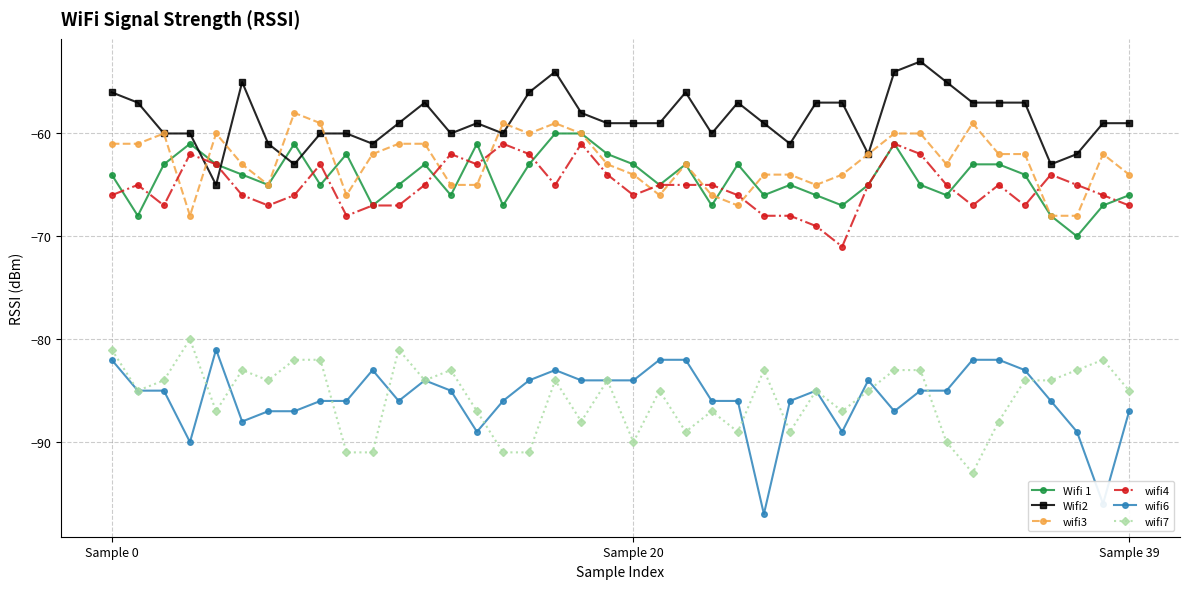

True or false: Wifi 1 and wifi4 cross at least once.

True